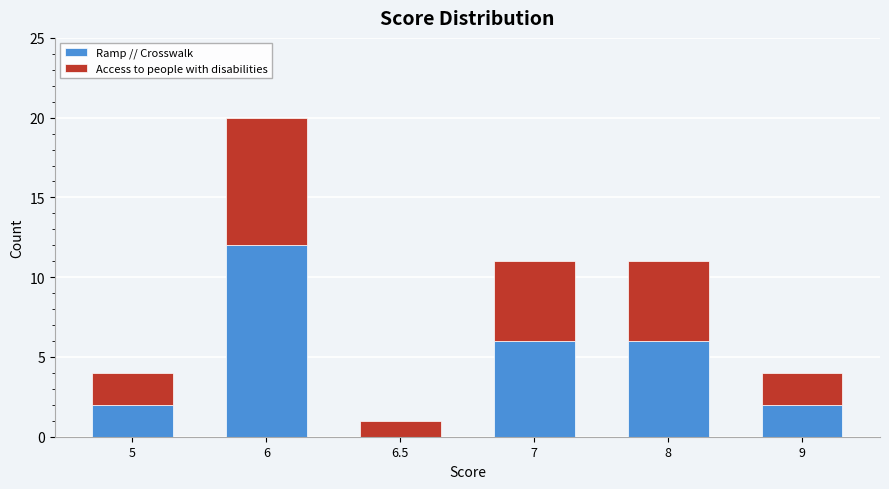

True or false: Ramp // Crosswalk has a value of 2 at 9.

True